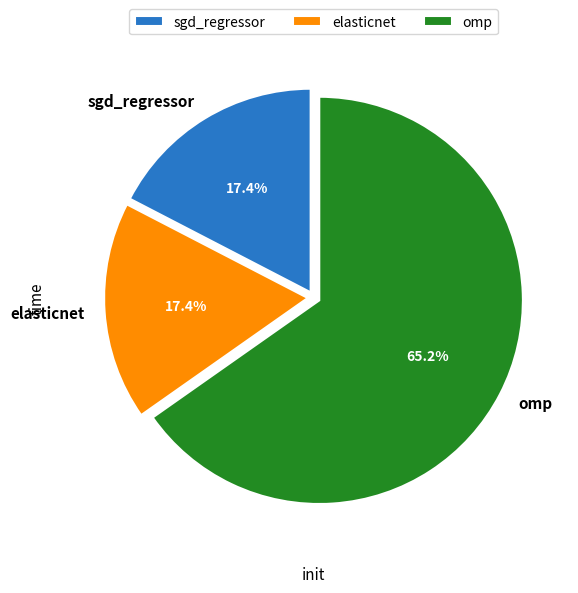

Between omp and elasticnet, which is larger?

omp